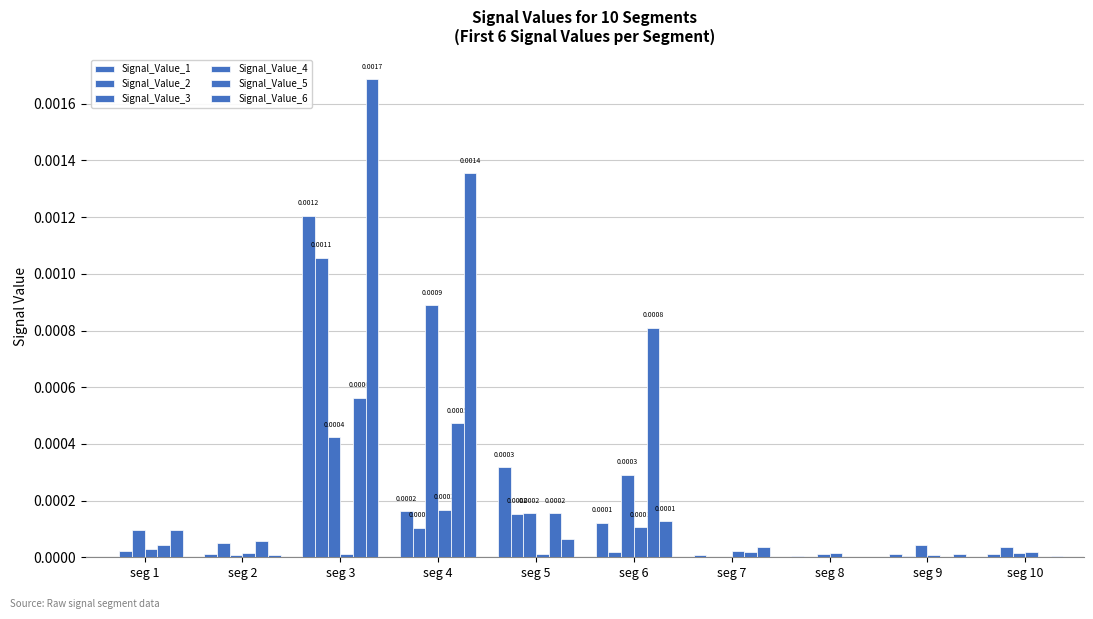

How many data points does each series have?

10